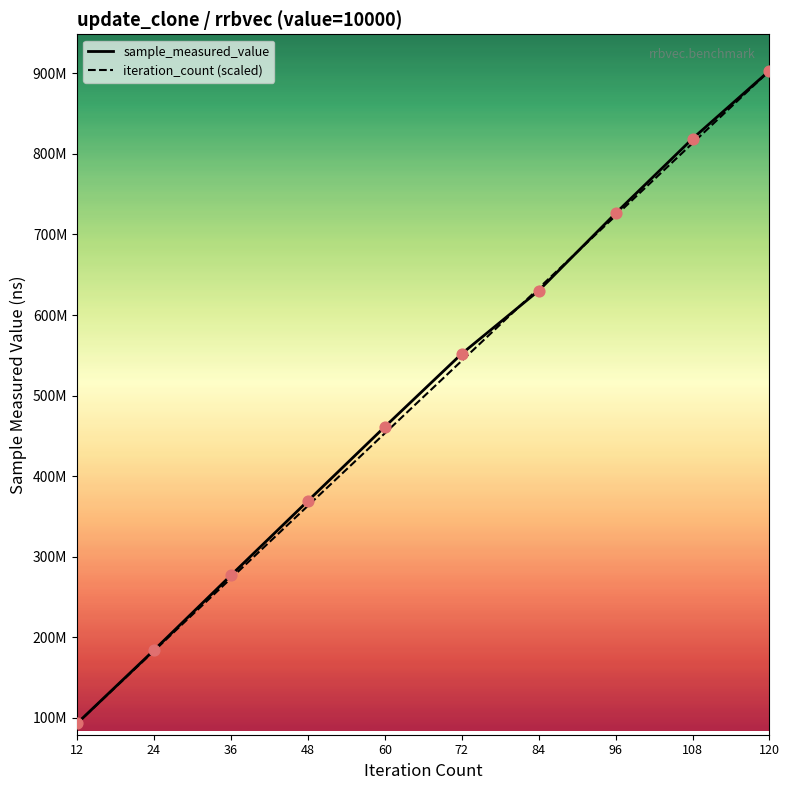

What are all the series names shown in the legend?

sample_measured_value, iteration_count (scaled)